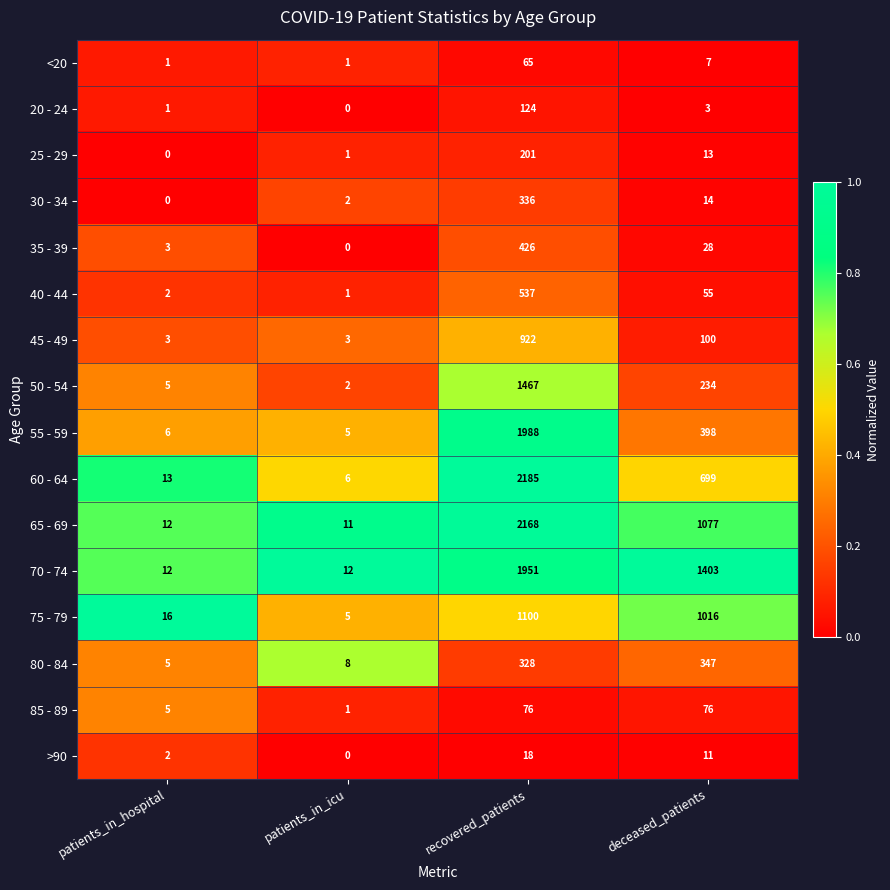

What is the total value across all series at patients_in_hospital?

86